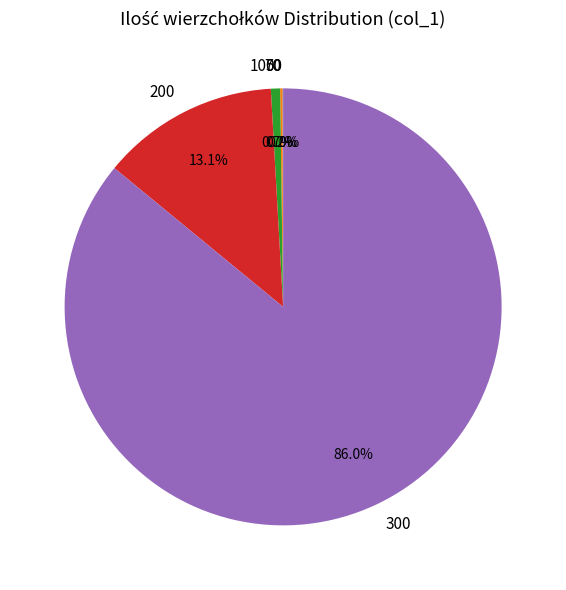

Which slice represents more than half of the pie?

300